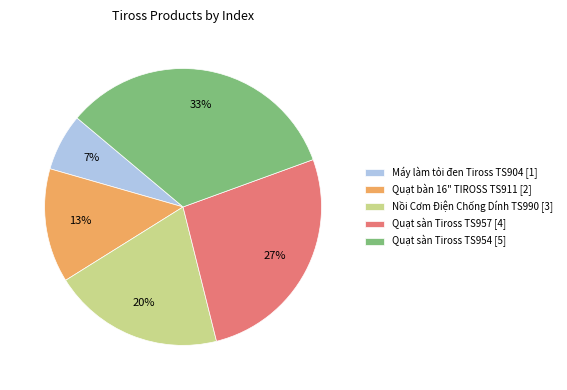

To the nearest percent, what is the difference between the Máy làm tỏi đen Tiross TS904 and Quạt sàn Tiross TS957 slice percentages?

20%